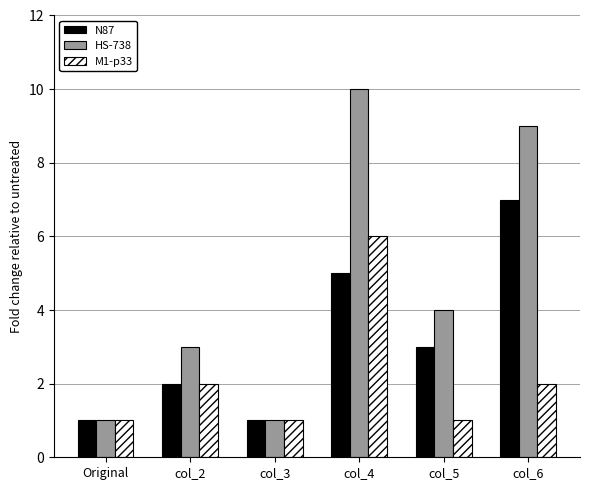

Is it true that HS-738 equals 1 at col_3?

True